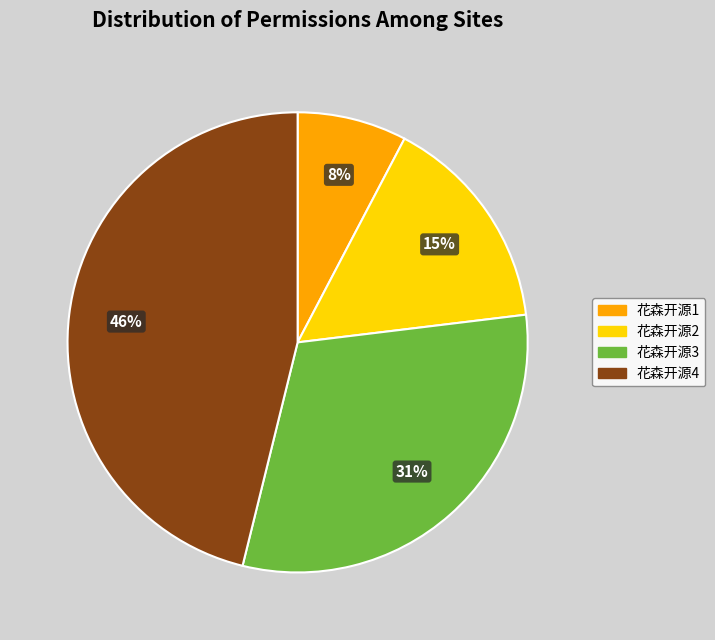

Do 花森开源3 and 花森开源1 together represent more than half of the pie?

No